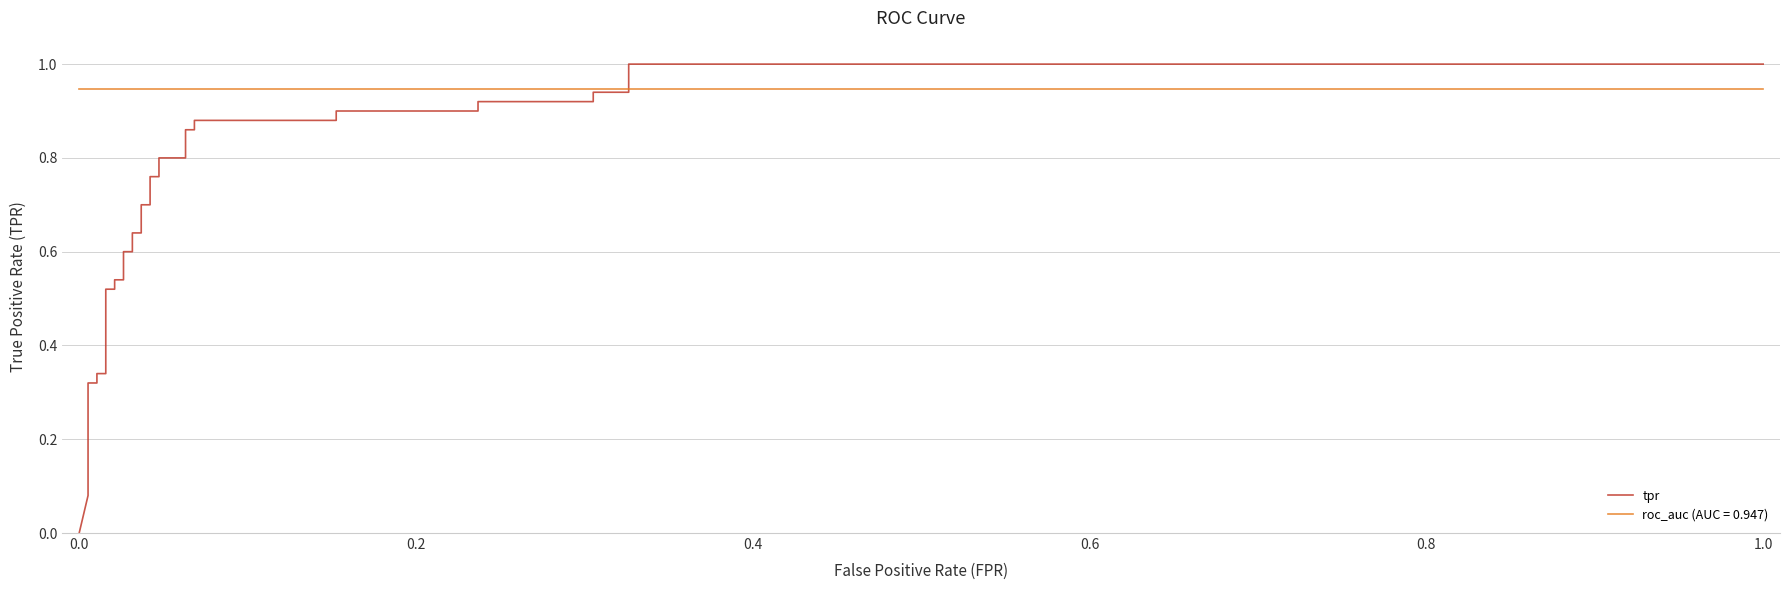

Is it true that the value at 19 is 0.3?

False